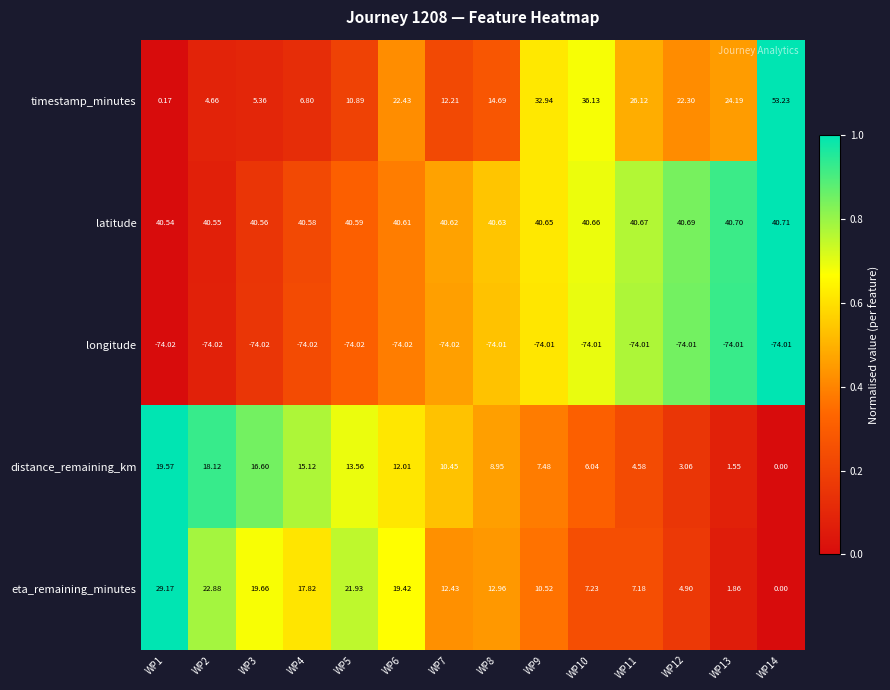

Is the value of distance_remaining_km at WP3 greater than the value of longitude at WP9?

Yes